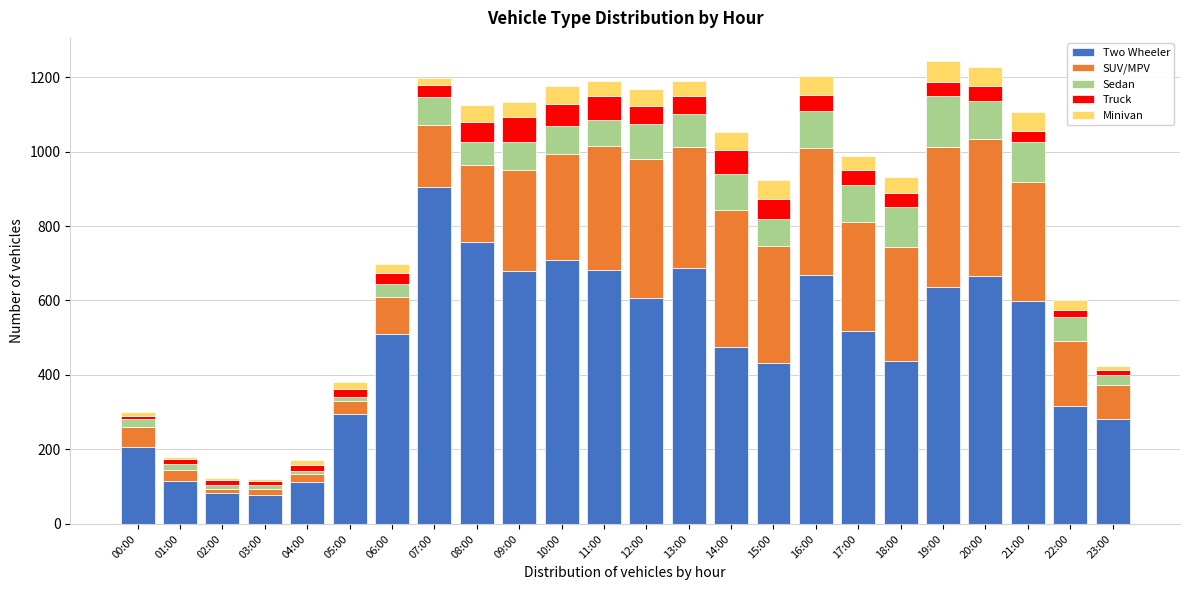

At which label does Two Wheeler reach its peak?

07:00